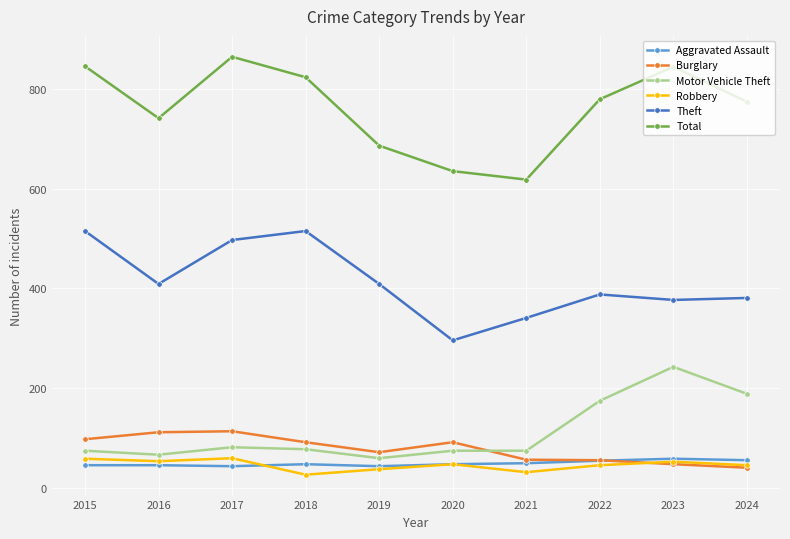

What are all the series names shown in the legend?

Aggravated Assault, Burglary, Motor Vehicle Theft, Robbery, Theft, Total